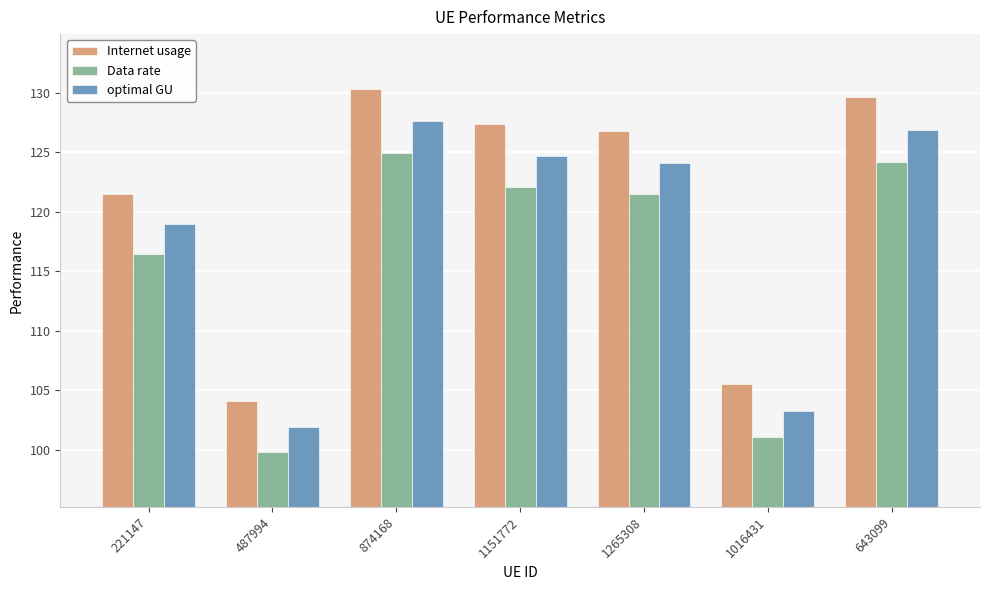

What position from the left is 1151772?

4